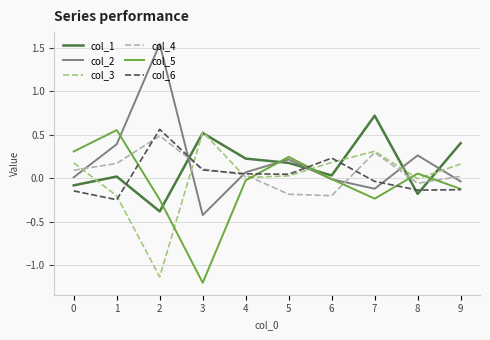

True or false: col_3 and col_5 cross at least once.

True